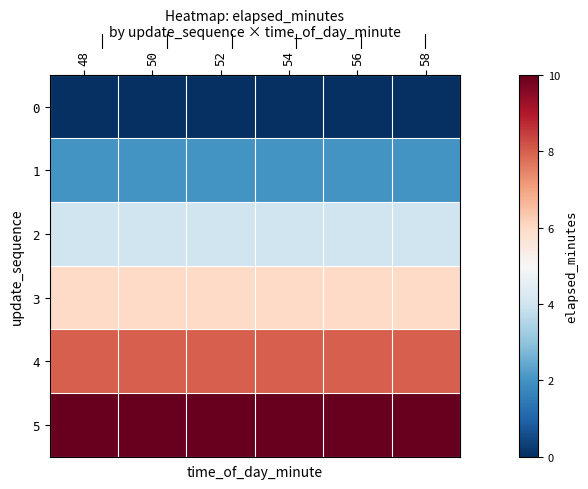

Count the number of categories in the chart.

6